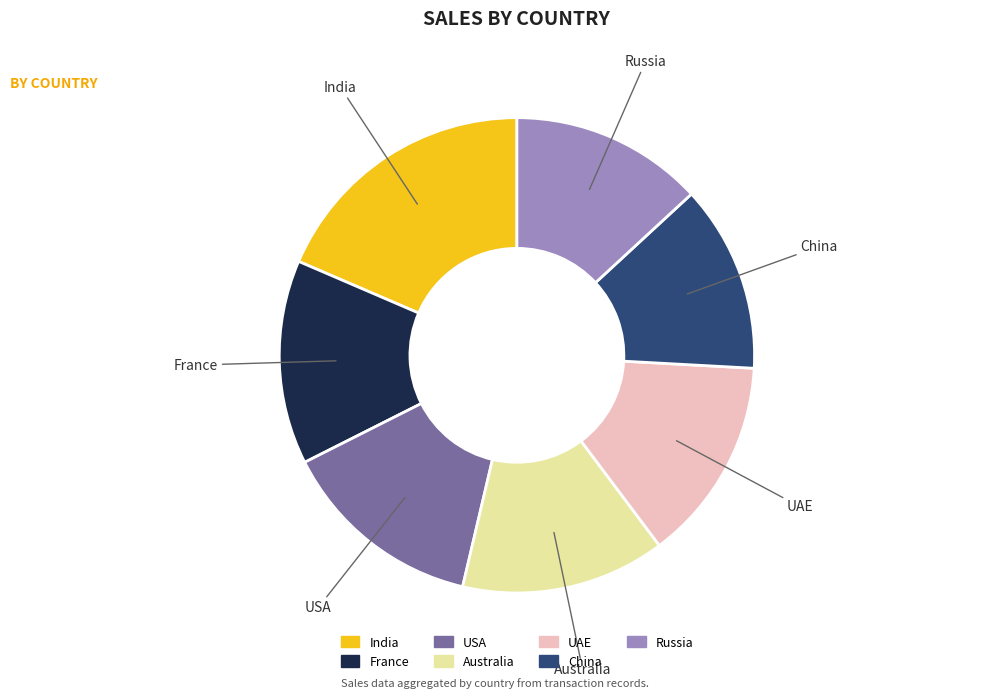

Is India the majority of the pie?

No